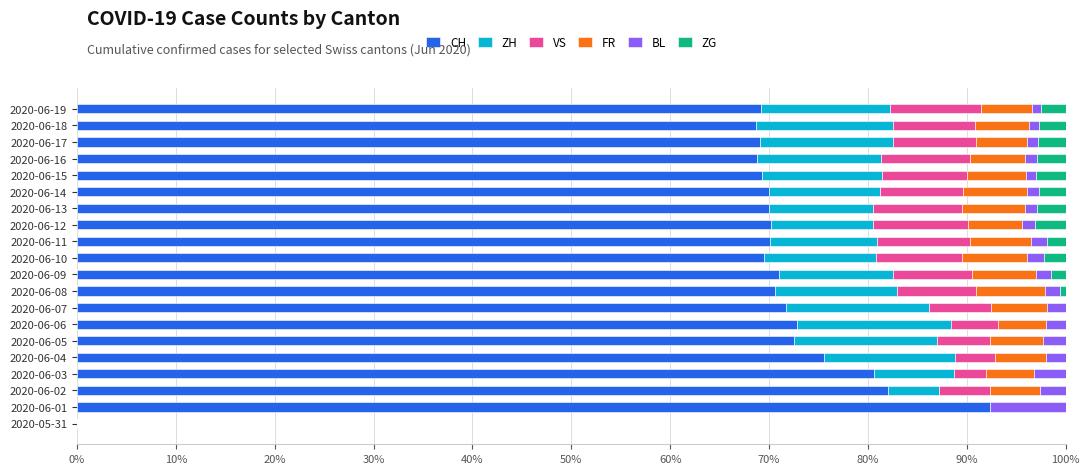

What is the maximum value for CH?

92.3